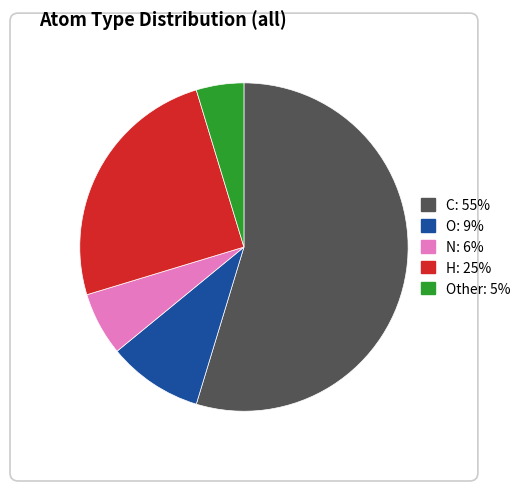

Is there any slice that represents more than half of the pie?

Yes